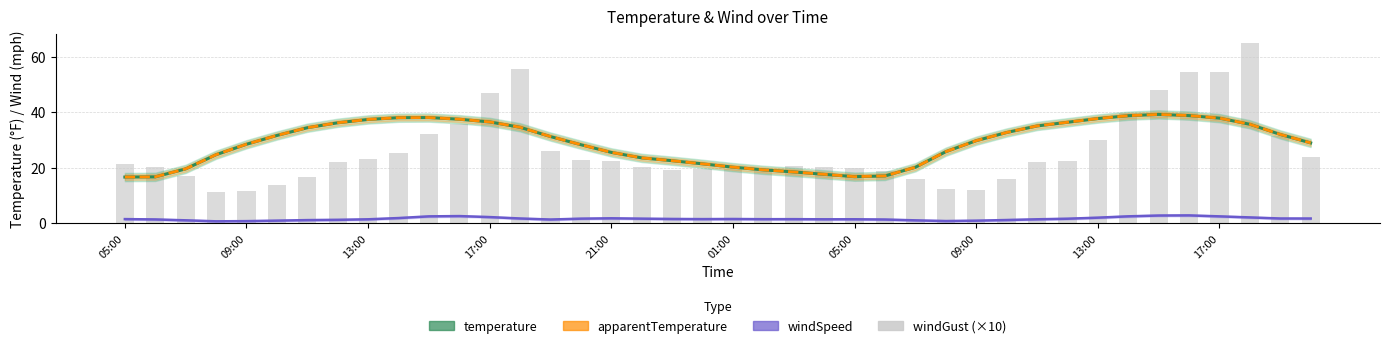

What is the difference between the maximum and minimum values in the apparentTemperature series?

22.6